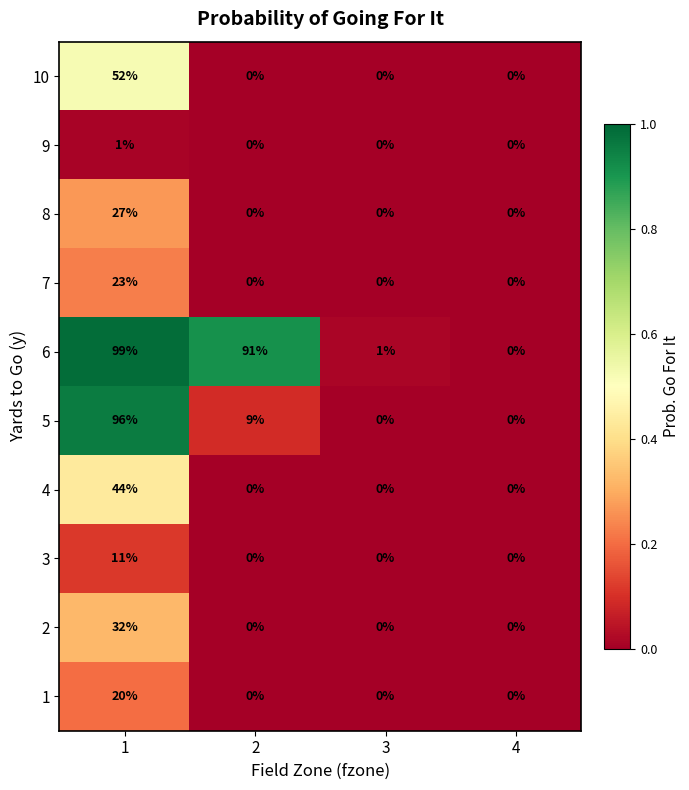

What is the difference between the 10 values at 4 and 1?

52